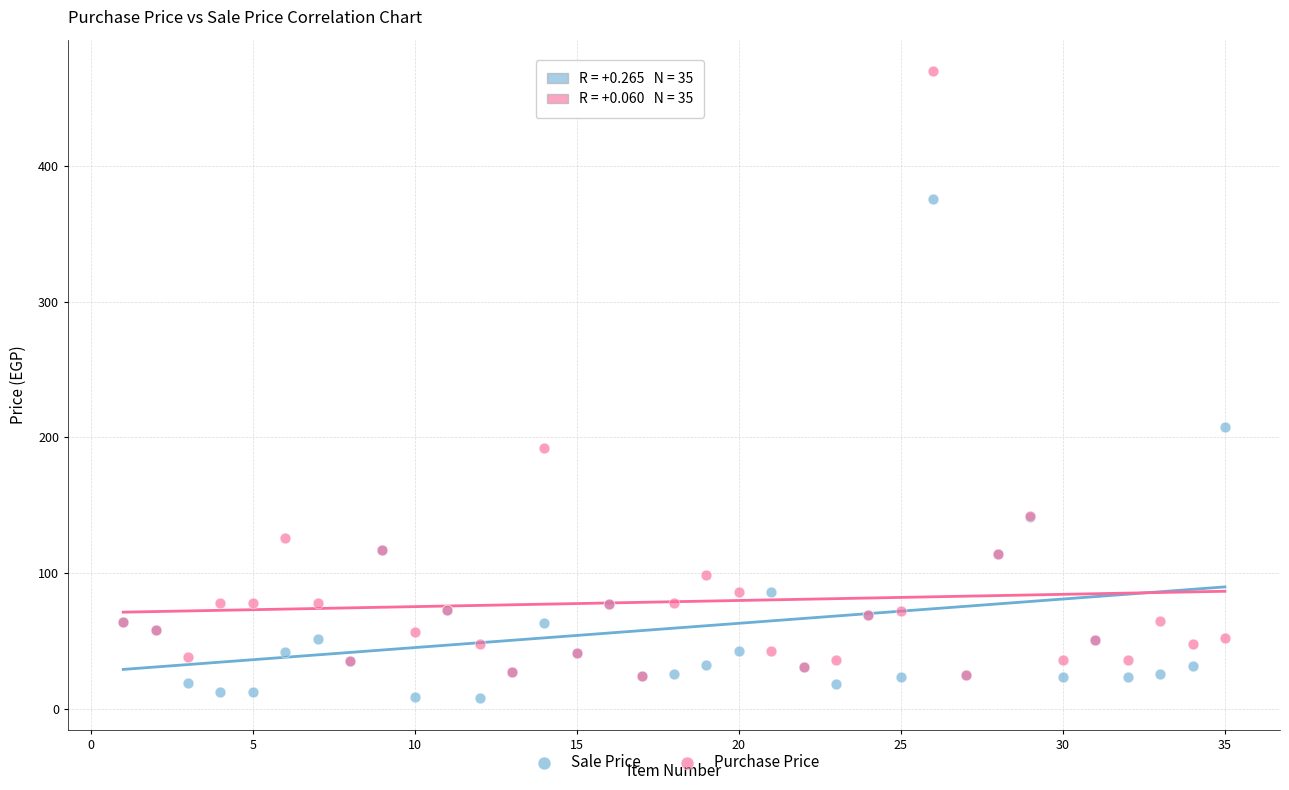

Which series contains the highest Y value?

Purchase Price